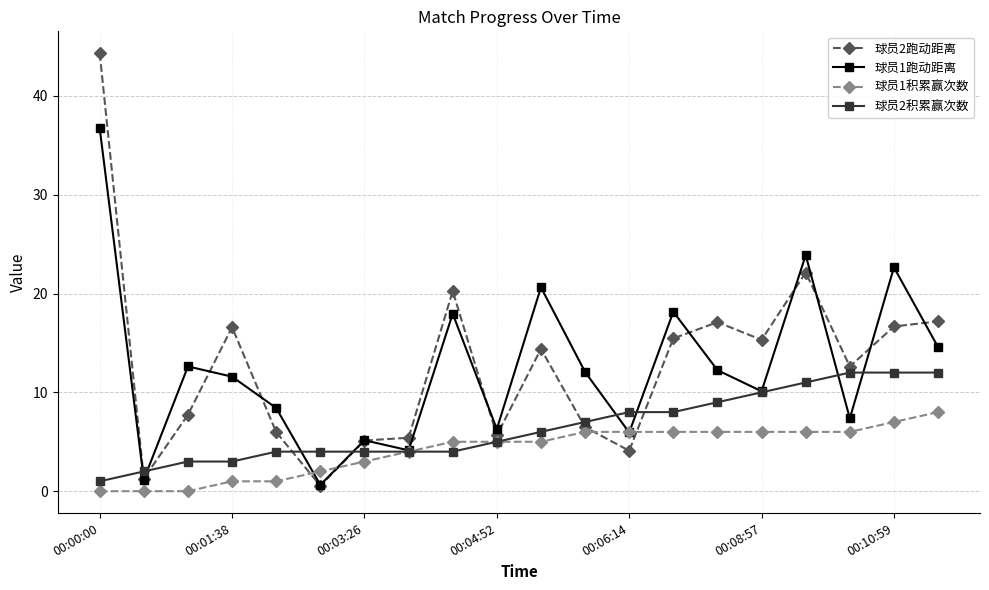

What are all the series names shown in the legend?

球员2跑动距离, 球员1跑动距离, 球员1积累赢次数, 球员2积累赢次数